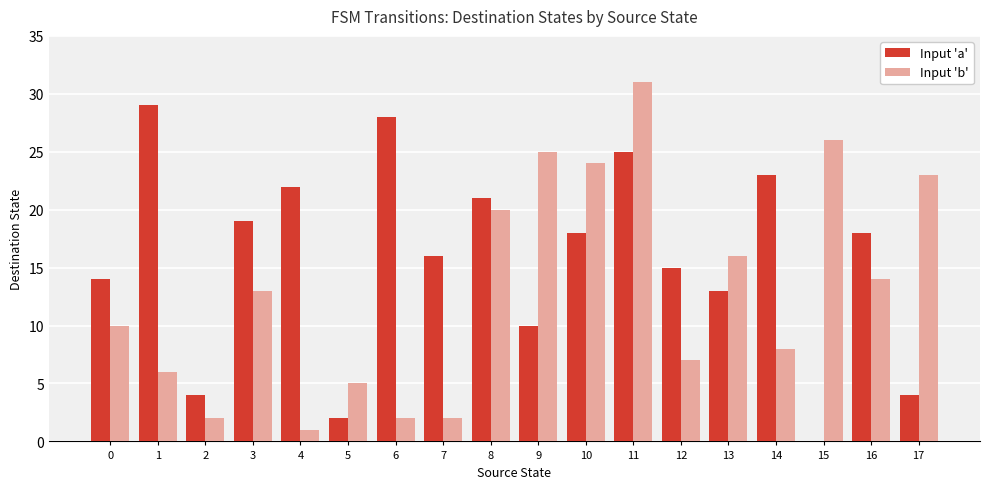

At which category is the sum across all series the highest?

11